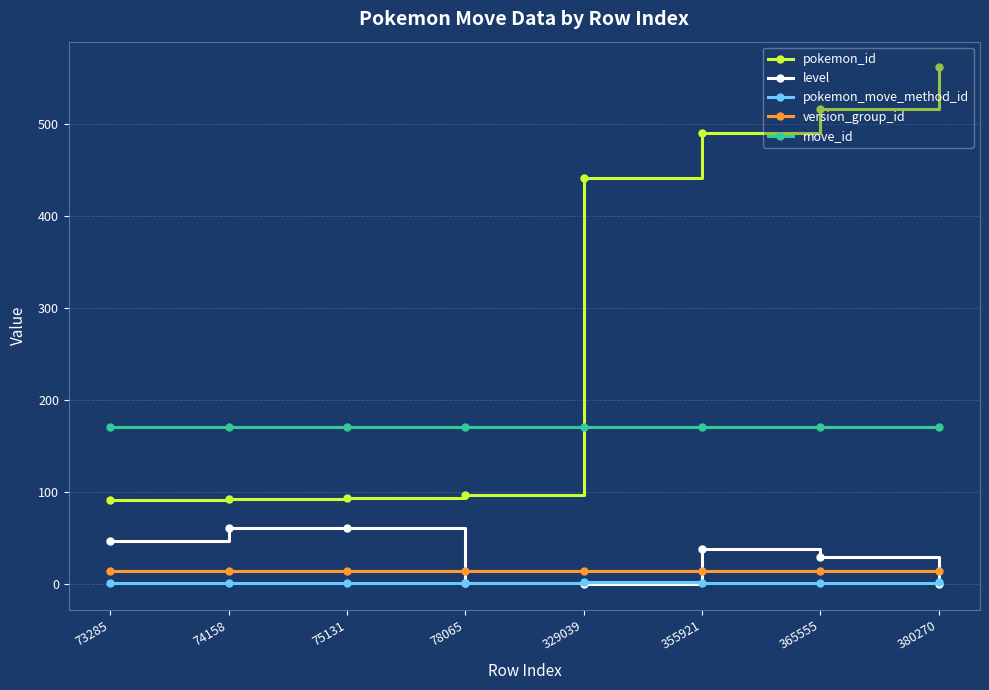

How many lines are shown in the chart?

5